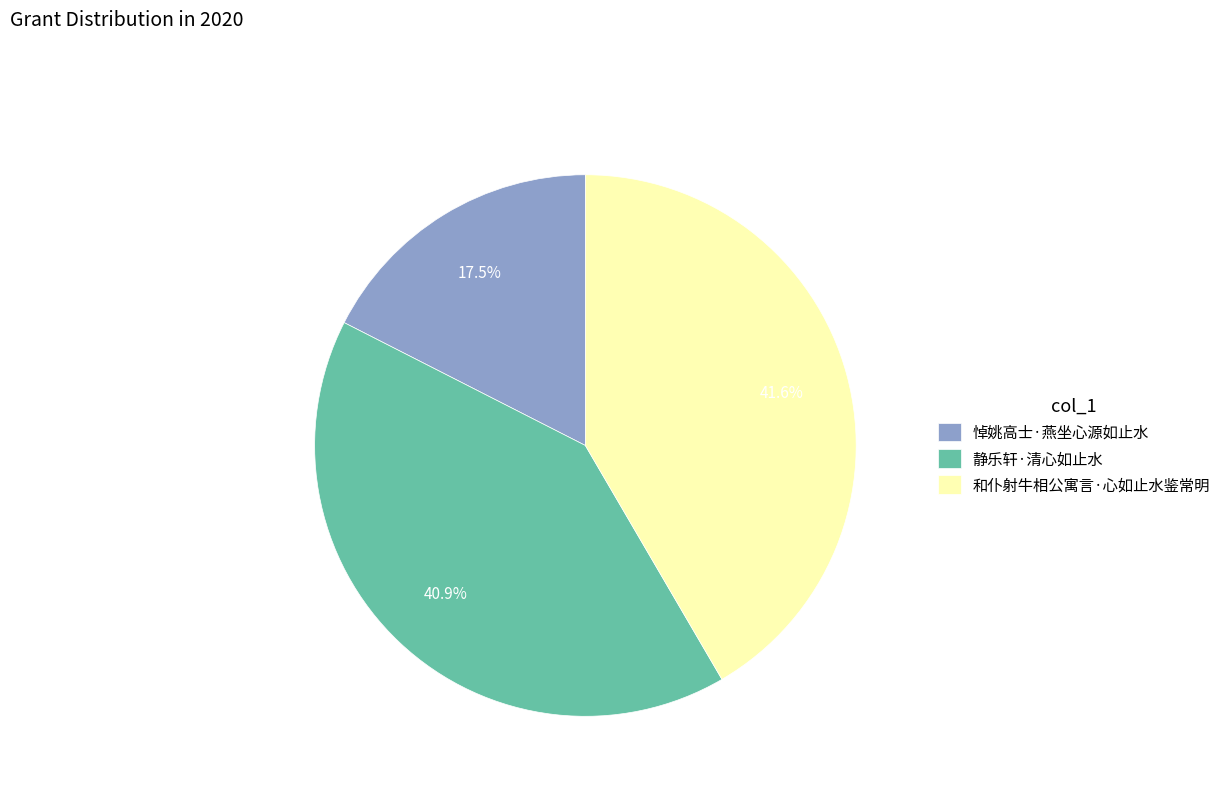

Count the number of slices in the pie.

3